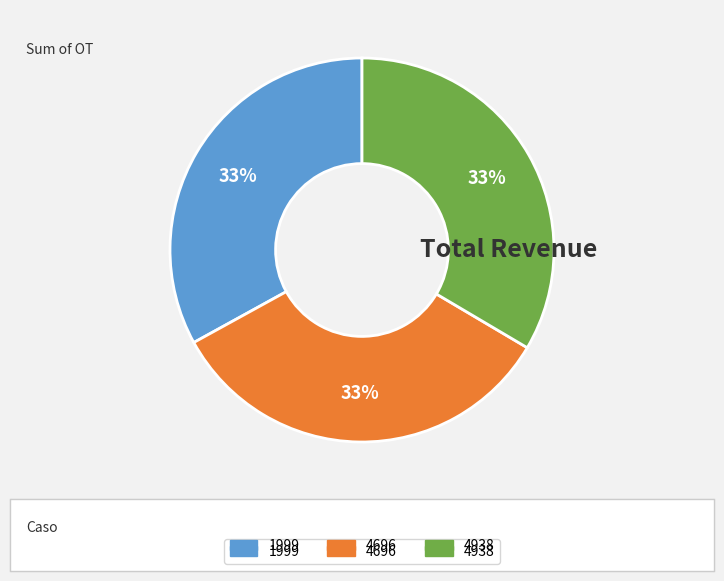

Is there any slice that represents more than half of the pie?

No